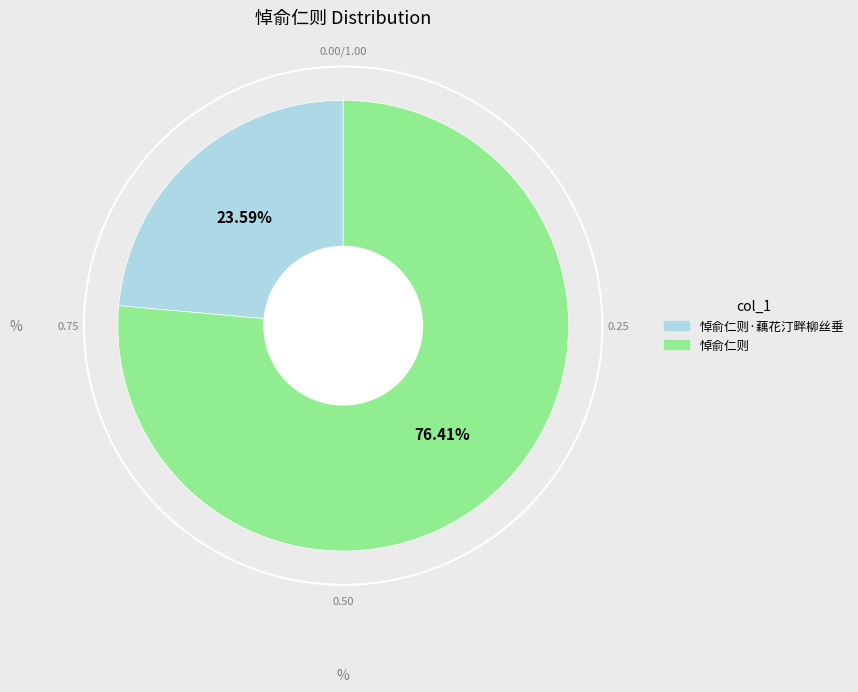

Does any single category account for the majority?

Yes